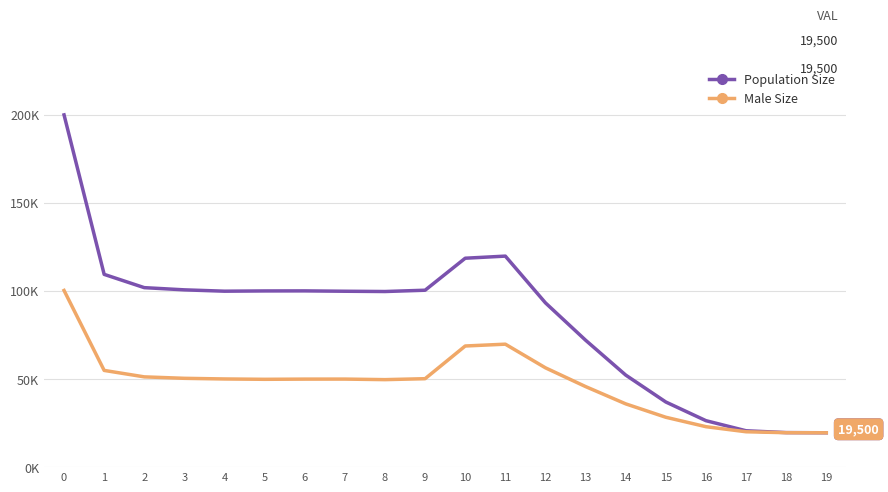

Is this an area chart (filled region under the line)?

No